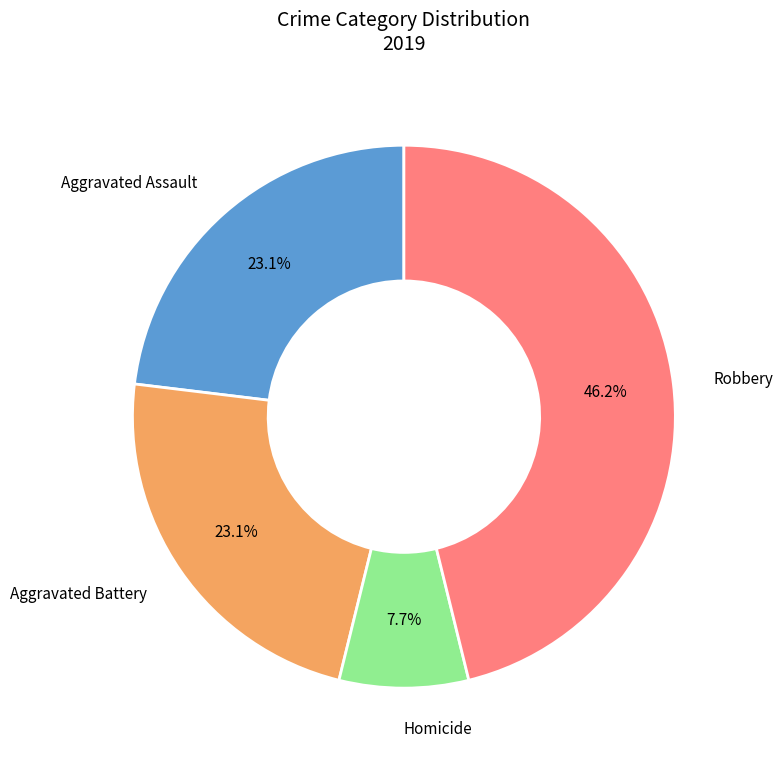

Is Robbery the majority of the pie?

No